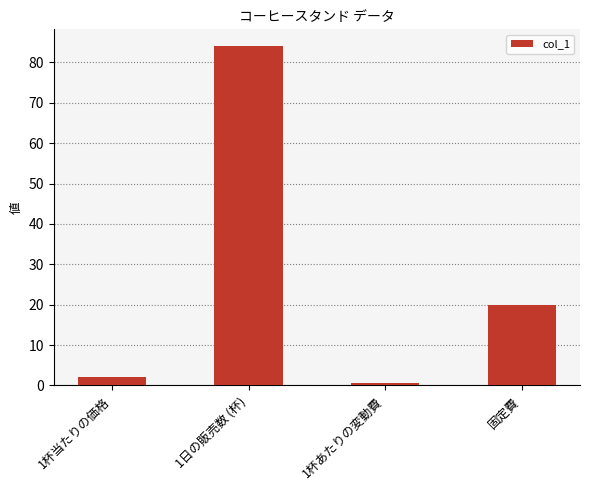

Which category has the highest value across all series?

1日の販売数 (杯)